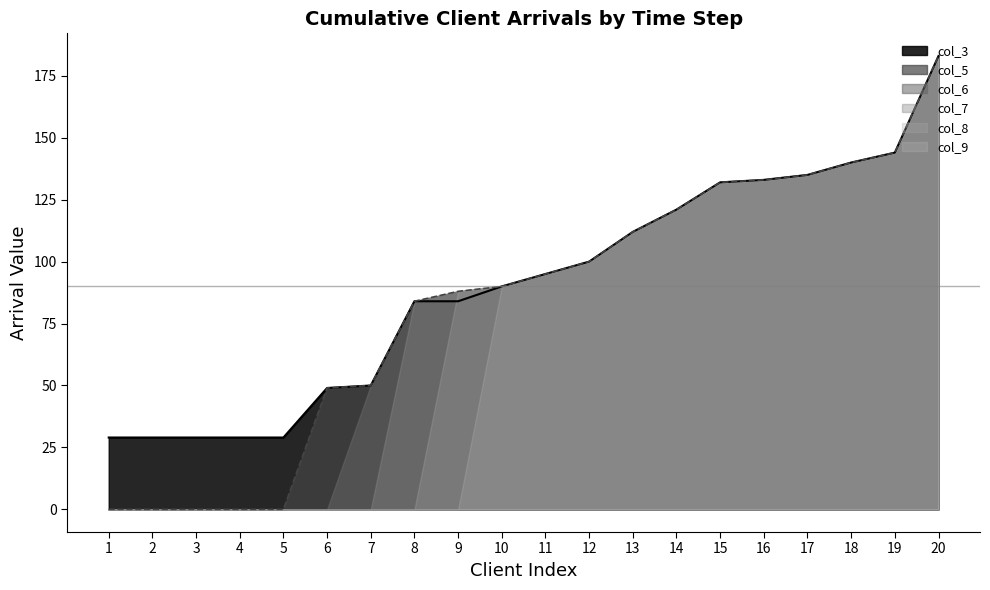

Is the value of DriverCount at 3 greater than the value of Active_clients at 18?

No